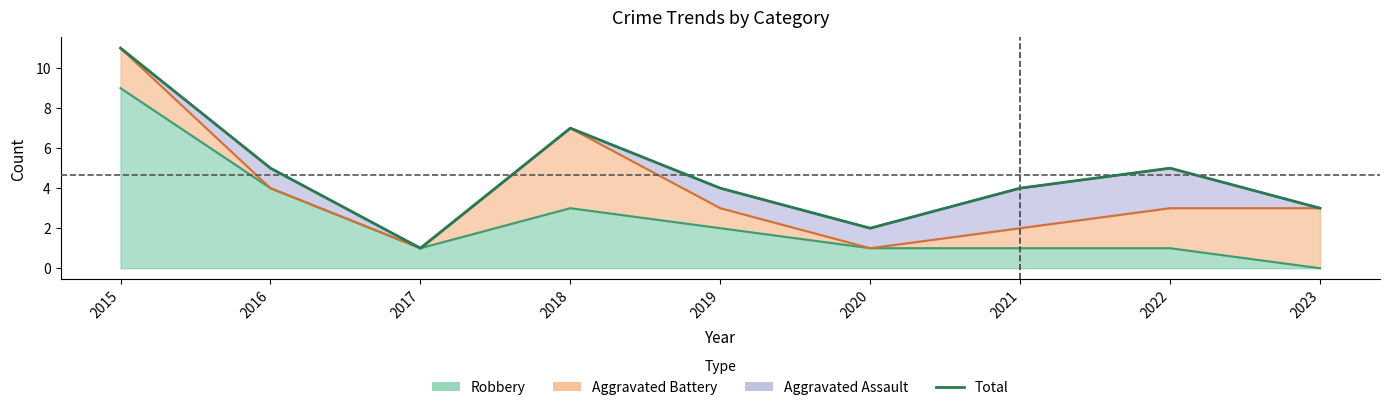

Rank the categories by value from lowest to highest.

2017, 2020, 2023, 2019, 2021, 2016, 2022, 2018, 2015